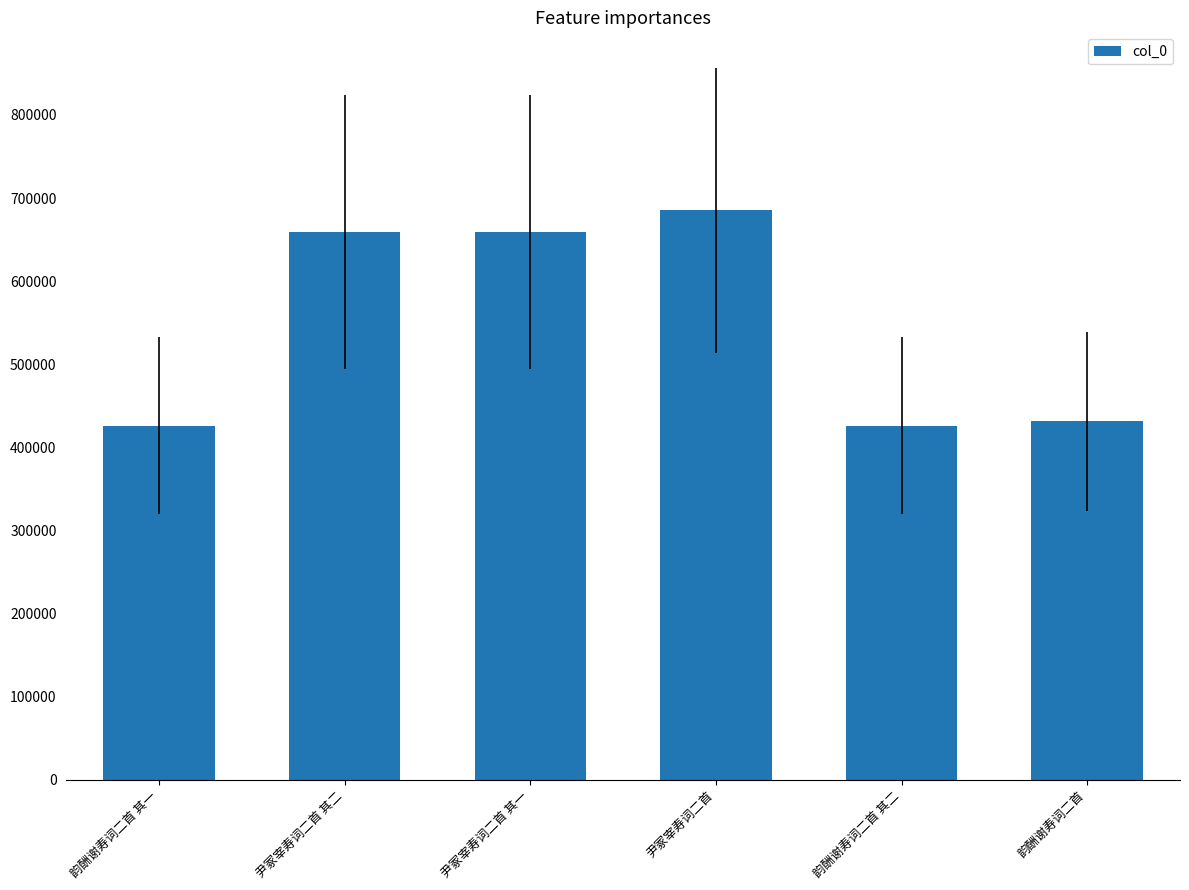

What is the sum of all values?

3285948